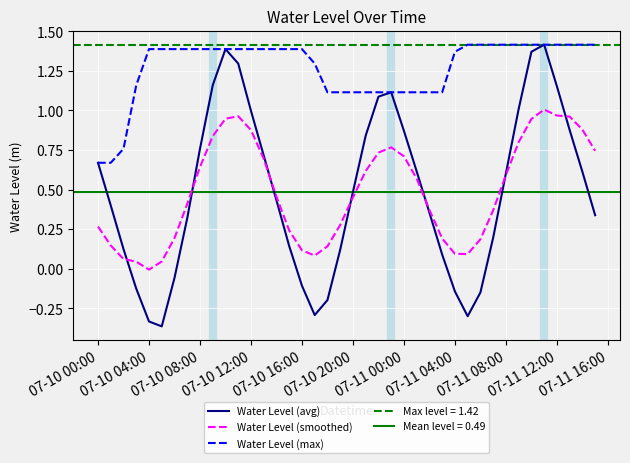

How many values in Water Level (avg) are above zero?

30